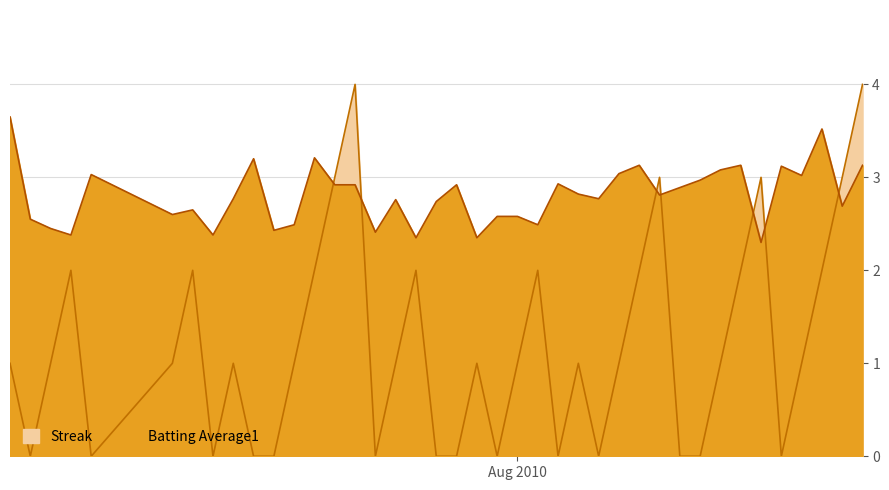

Rank the series by their average value, from lowest to highest.

Streak, Batting Average1